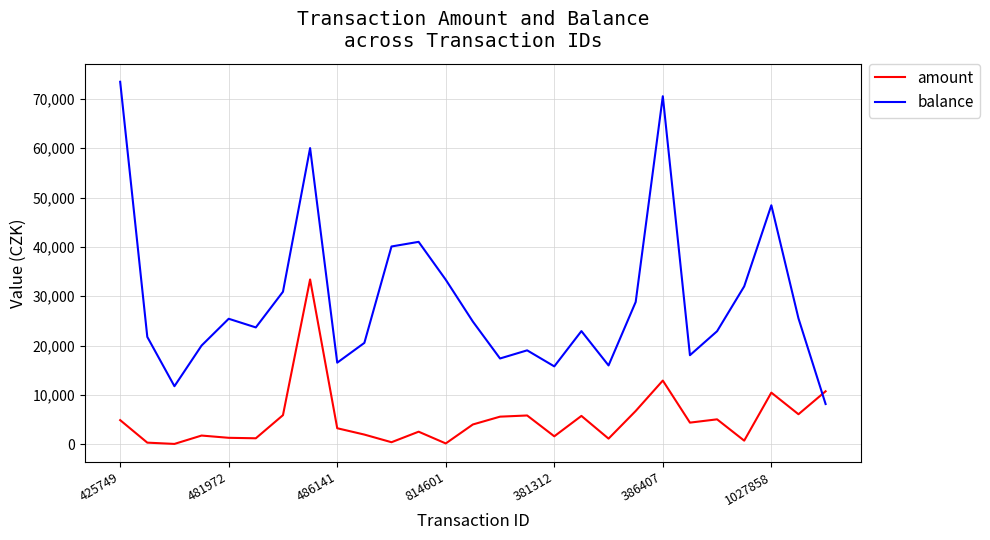

True or false: balance has more than 2 interior local peaks.

True